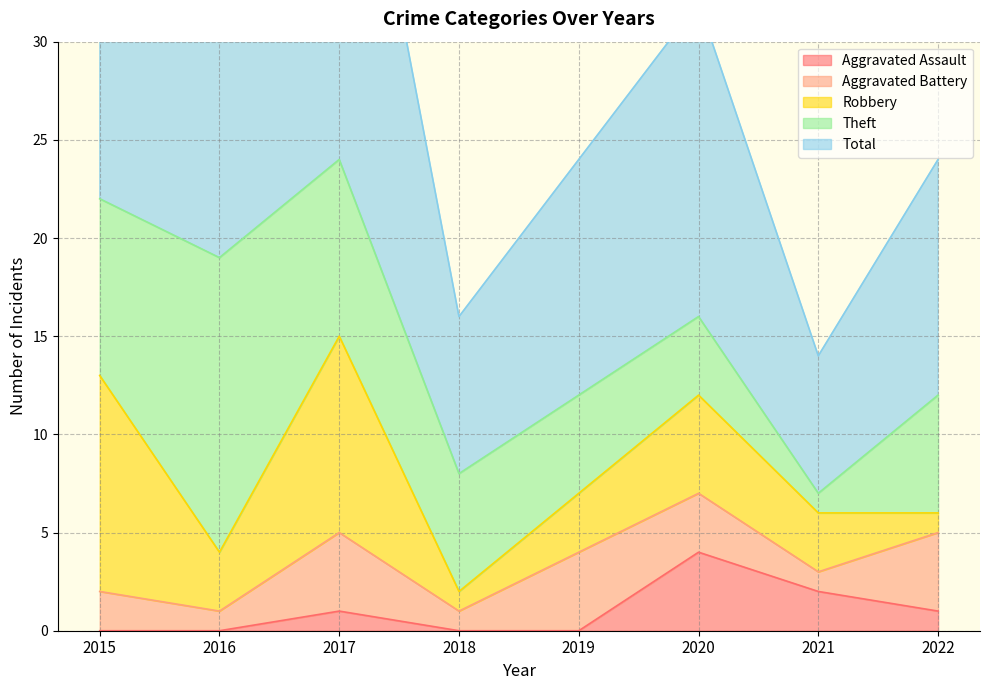

True or false: Aggravated Assault has more than 0 interior local peaks.

True